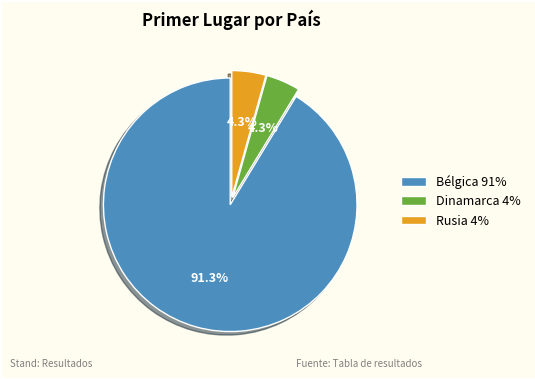

How many slices are in this pie chart?

3